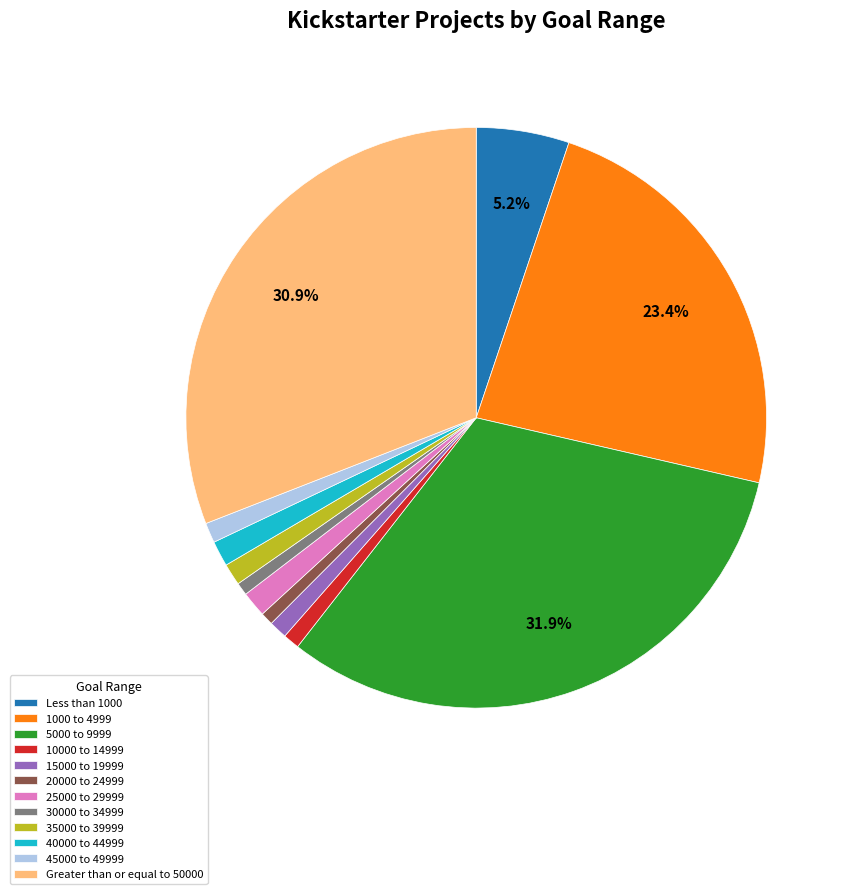

To the nearest percent, what is the combined percentage of 10000 to 14999 and 45000 to 49999?

2%